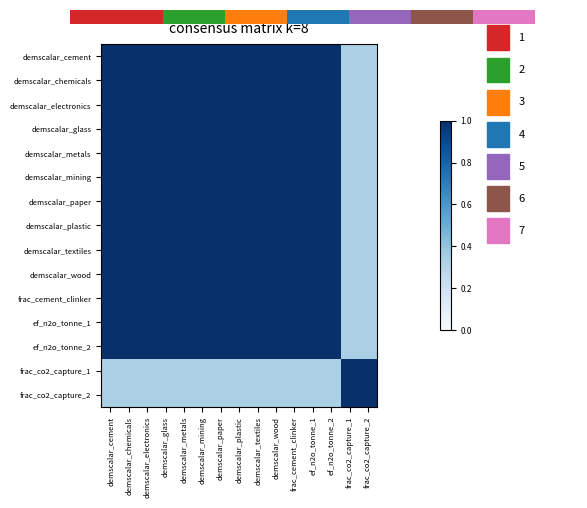

At how many categories does at least one series exceed 0?

15